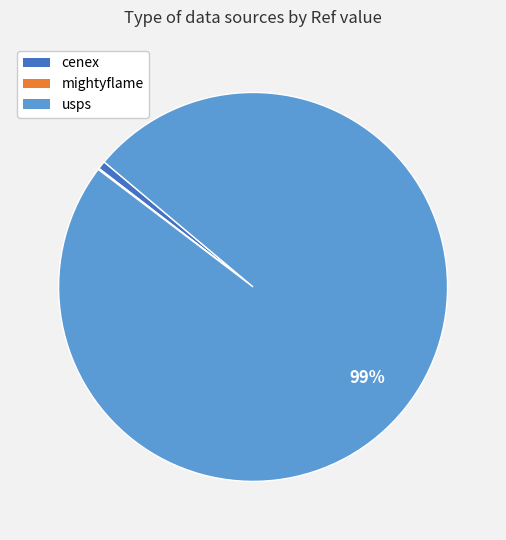

Between cenex and usps, which is larger?

usps